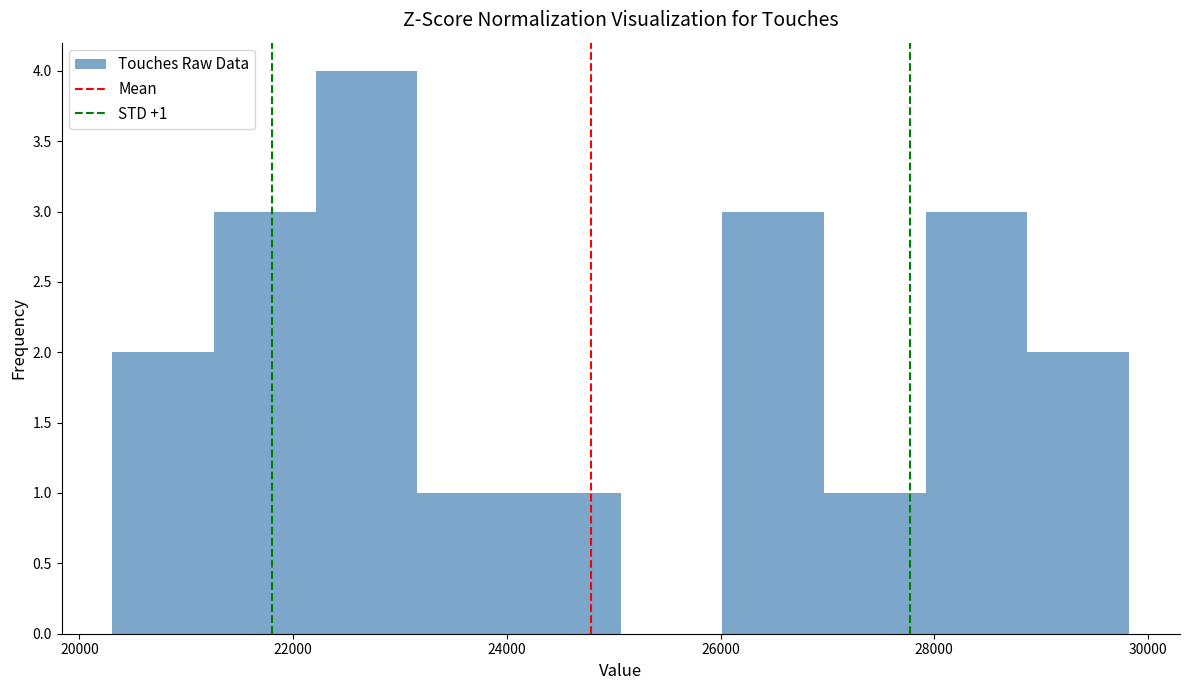

Which range on the x-axis has the tallest bar?

22200 to 23200